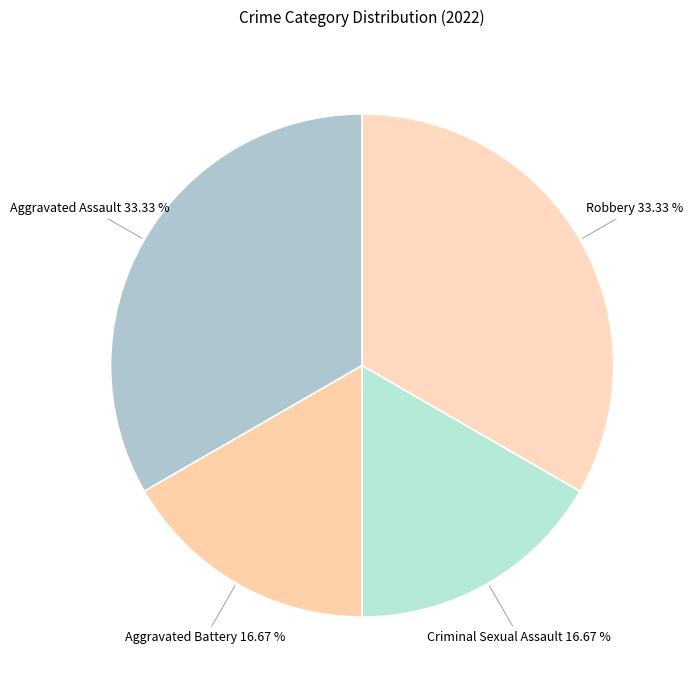

Count the number of slices in the pie.

4